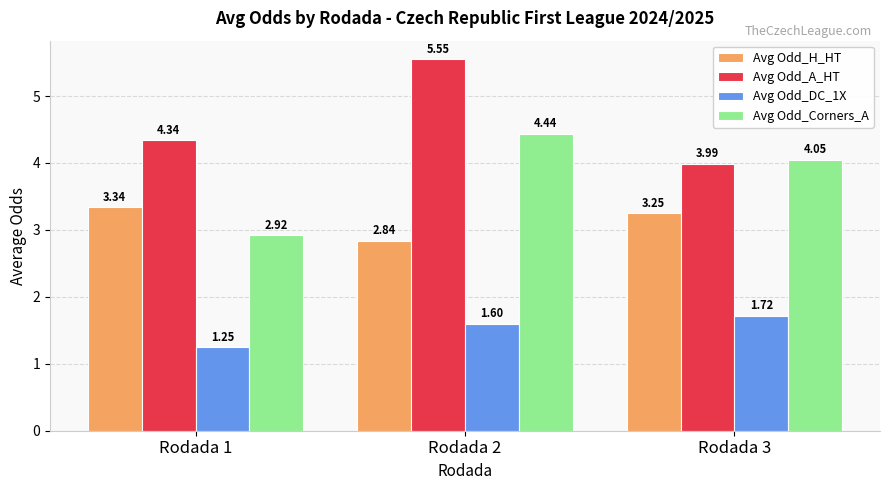

How many values in the Avg Odd_H_HT series exceed 3?

2